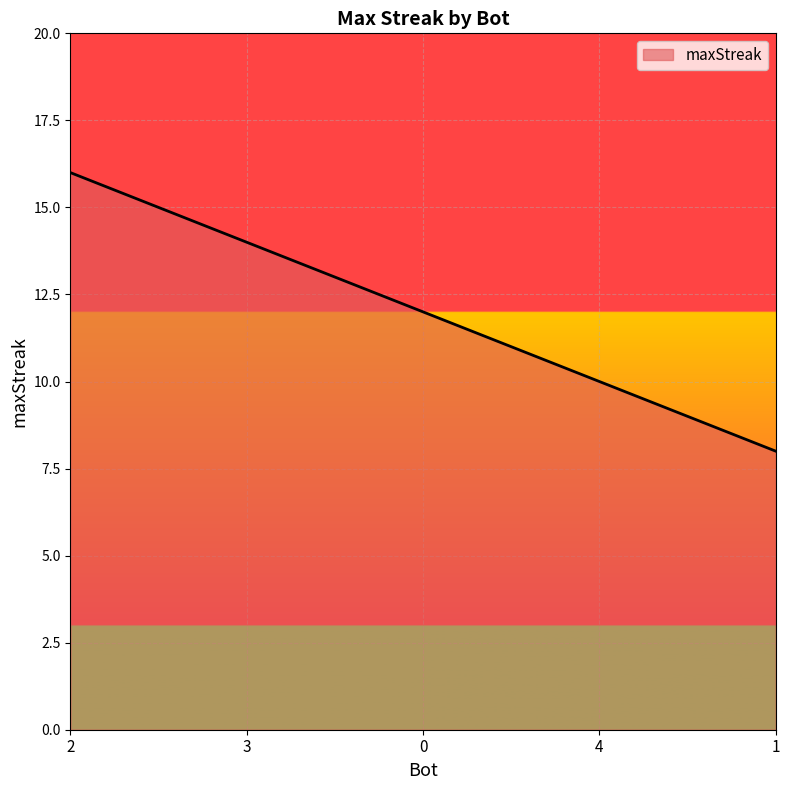

What is the greatest value displayed?

16.0